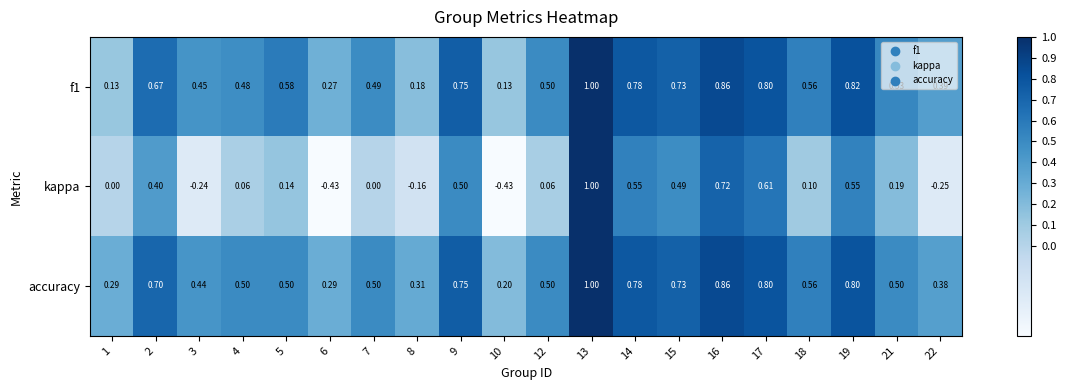

Which series has the largest range (max minus min)?

kappa